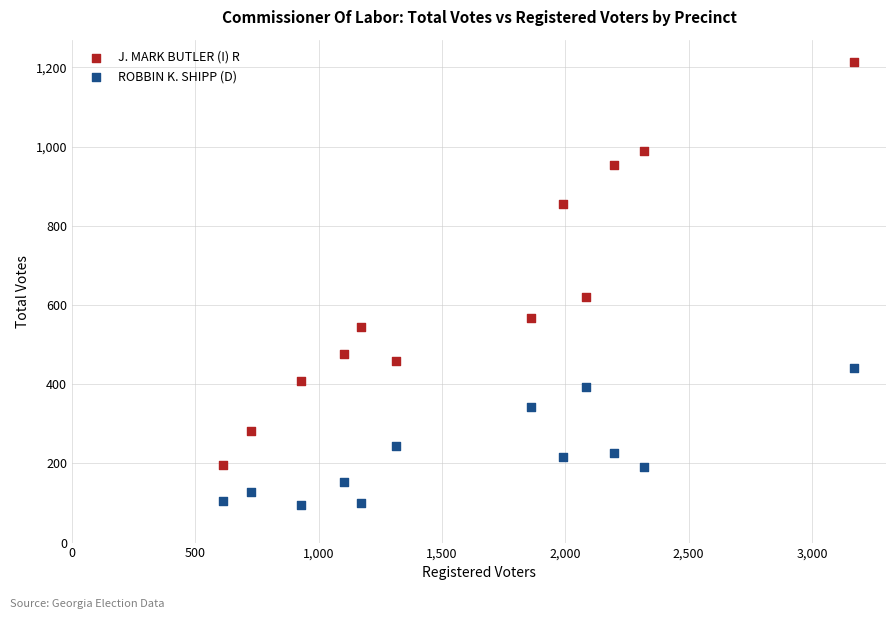

What is the X range (max minus min) for the scatter plot?

2559